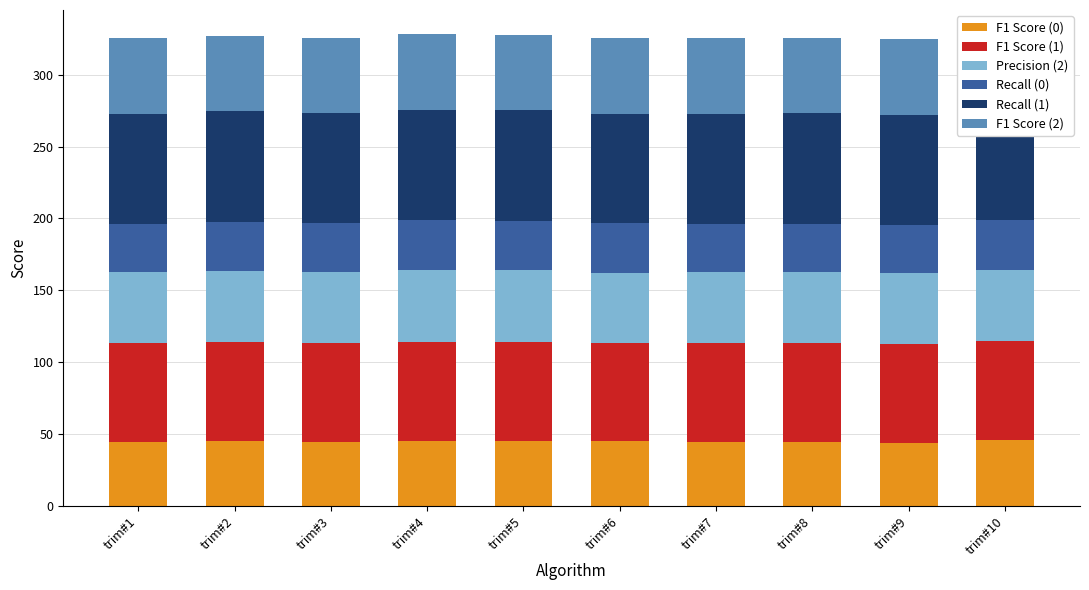

Count the number of data series in this chart.

6